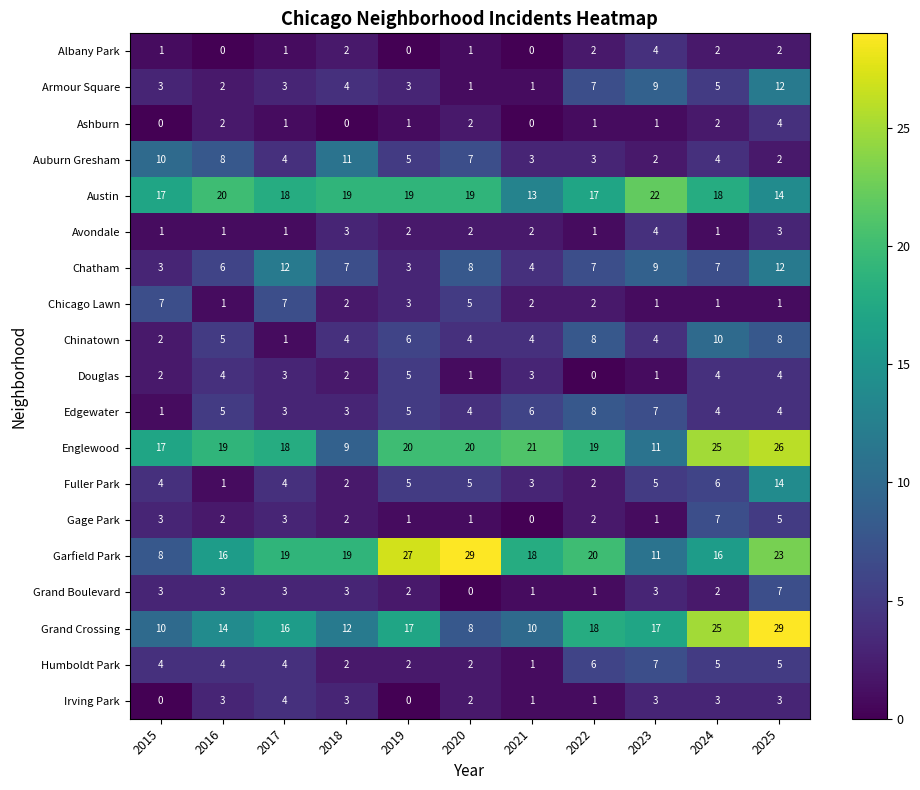

Count the Austin values in the range 17 to 19.

7